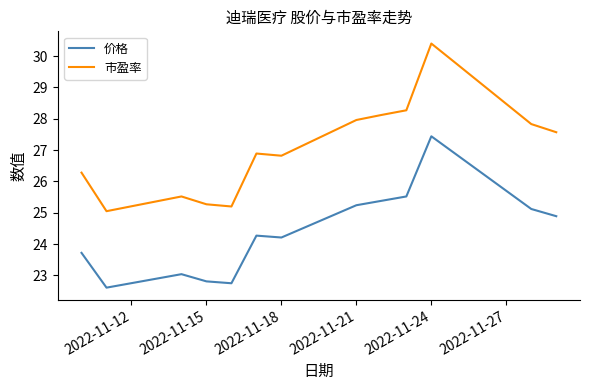

What is the difference between the second highest and minimum values in the 市盈率 series?

4.7